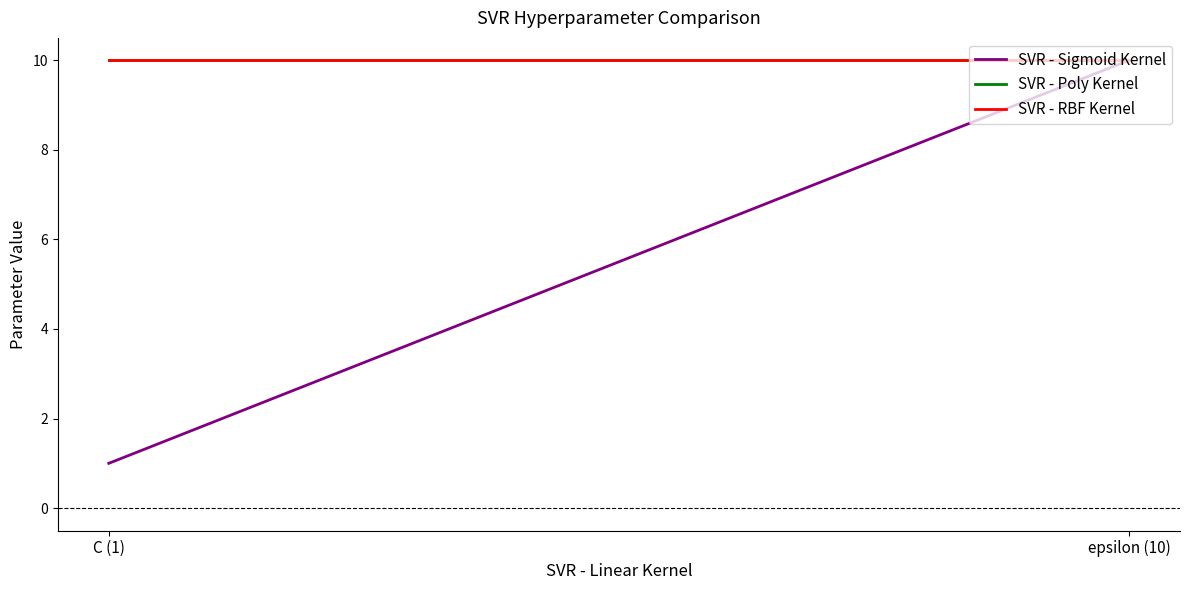

Reading left to right, list all the values displayed in this chart.

SVR - Sigmoid Kernel: C (1)=1	epsilon (10)=10
SVR - Poly Kernel: C (1)=10	epsilon (10)=10
SVR - RBF Kernel: C (1)=10	epsilon (10)=10